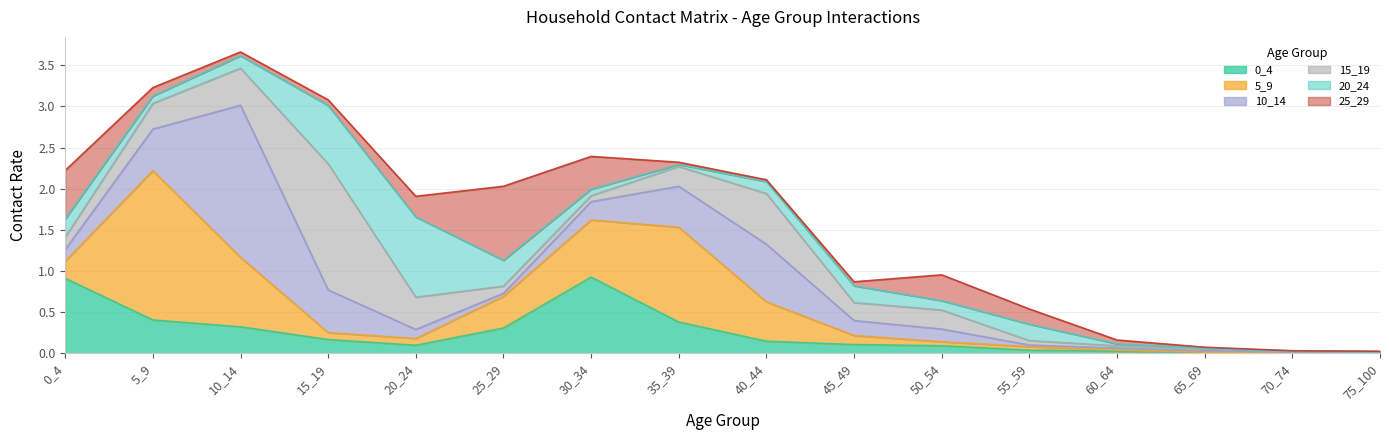

How many intersections are there between 5_9 and 10_14?

5